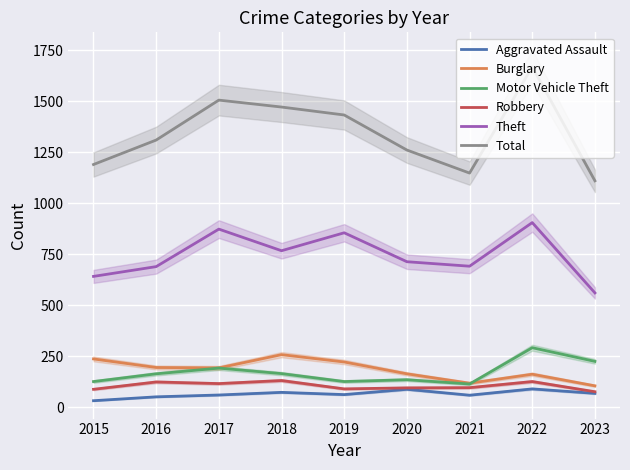

Between which two adjacent categories do Burglary and Motor Vehicle Theft first intersect?

2021 and 2022